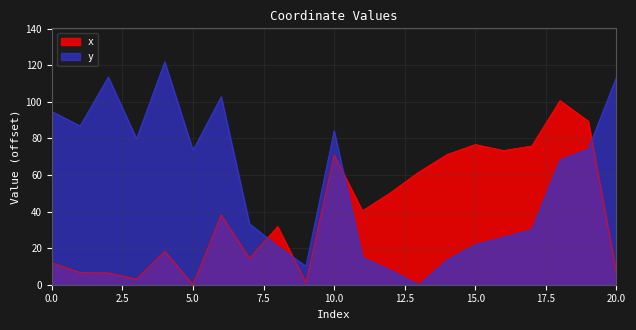

The value of x at 12 is 17.1. True or false?

False